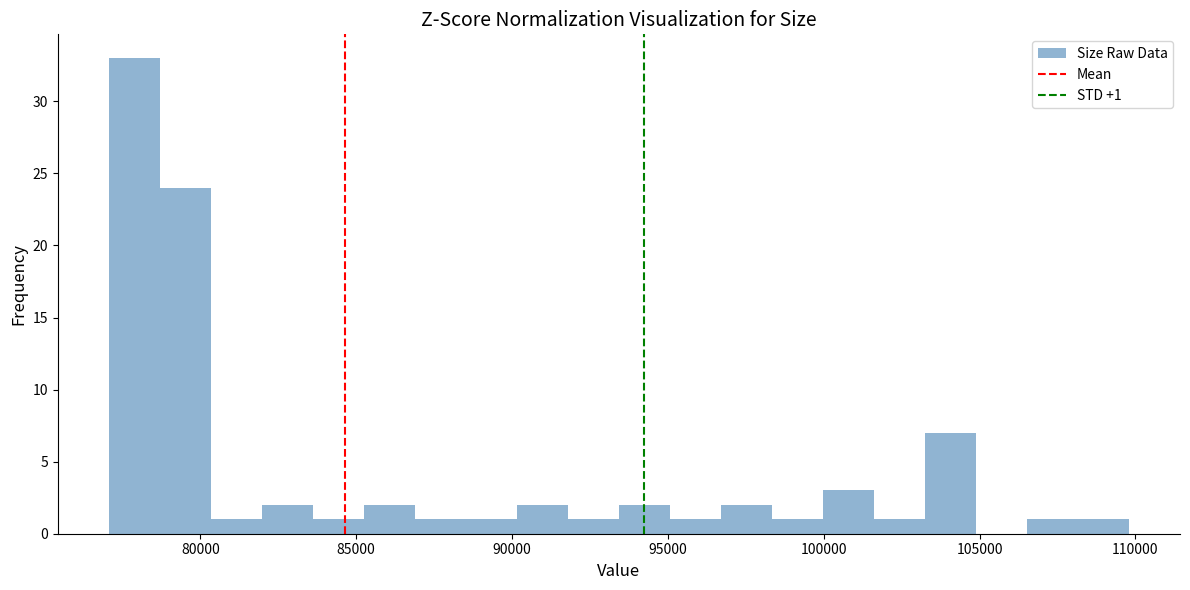

Around what value on the x-axis is the tallest bar? Give the approximate position of its centre, as read against the axis.

78000